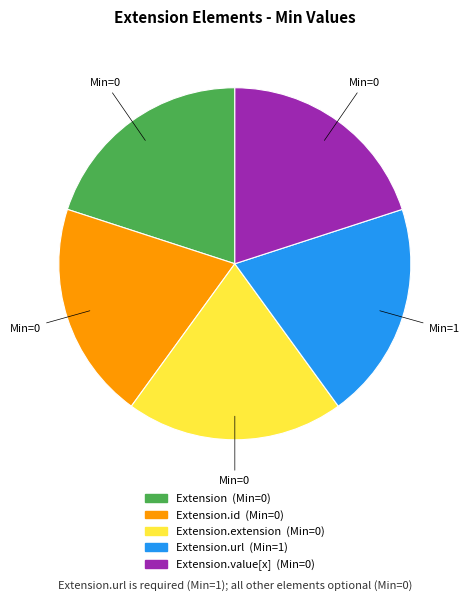

Is there any slice that represents more than half of the pie?

No